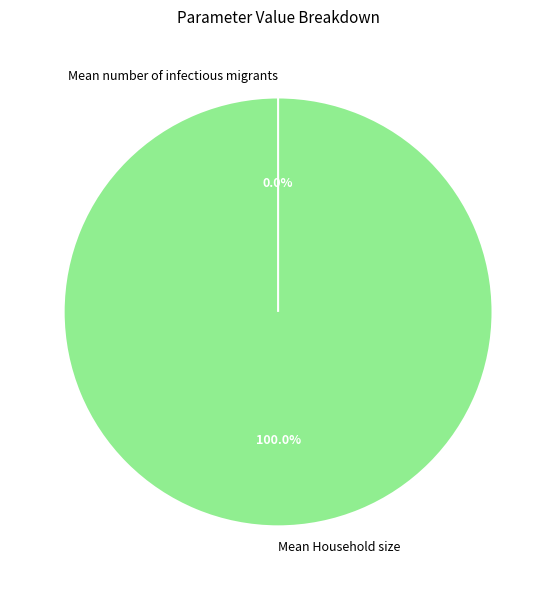

What is the largest slice in the pie chart?

Mean Household size